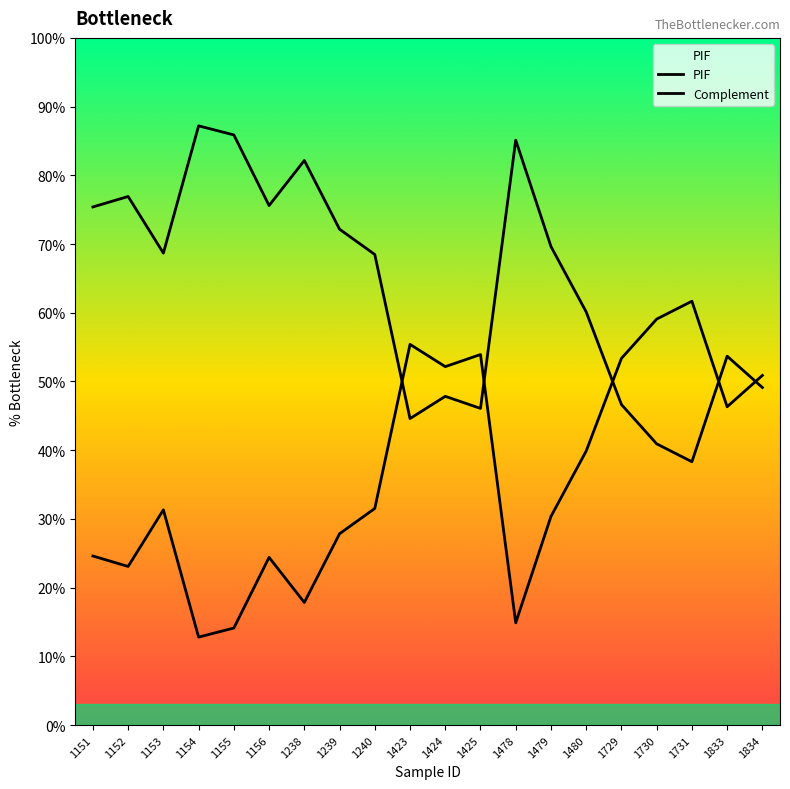

How many lines are shown in the chart?

2